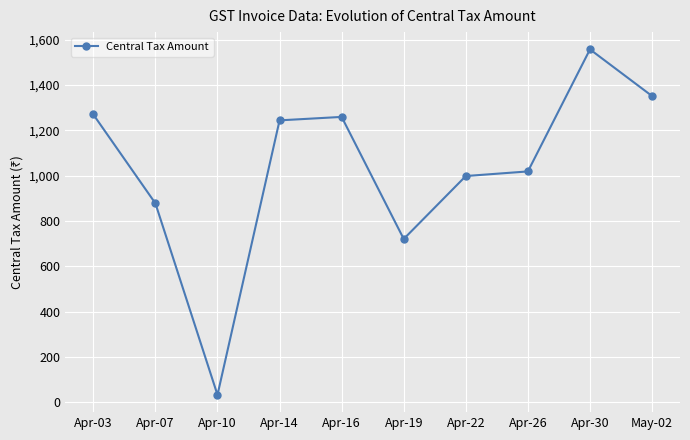

What is the change in value from Apr-26 to Apr-30?

+538.6